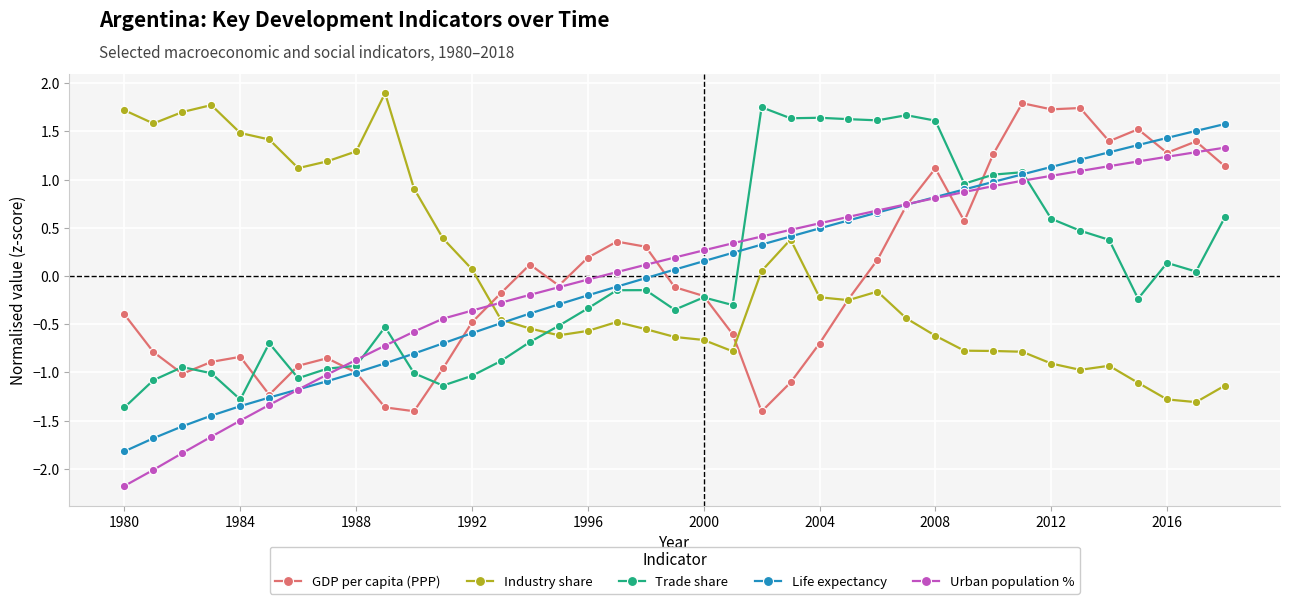

How many positive values does the Trade share series have?

16